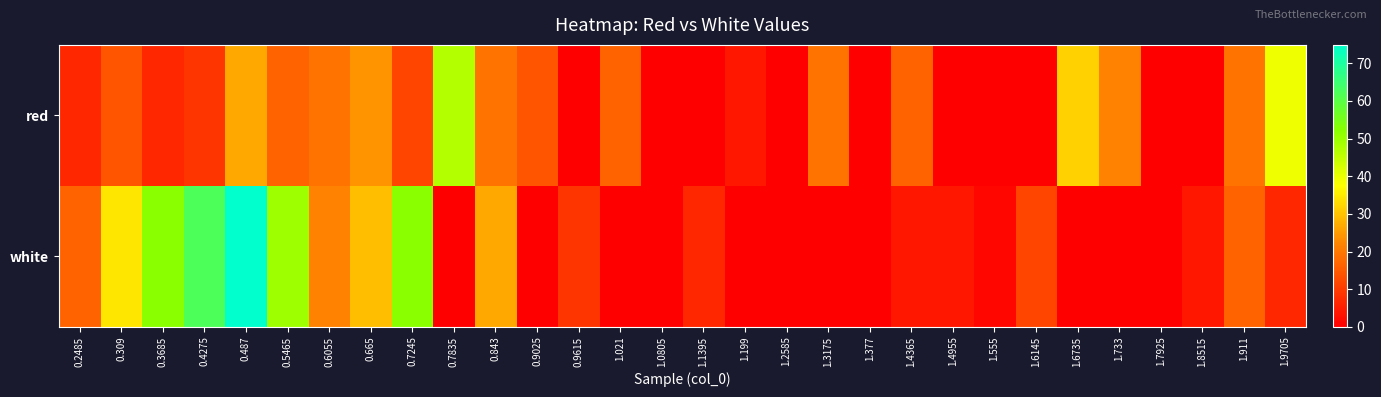

At how many categories does at least one series exceed 29?

10